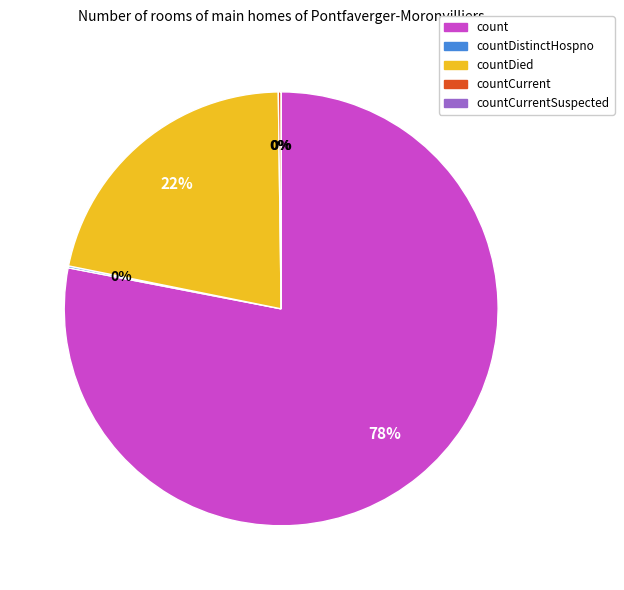

To the nearest percent, what is the difference between the largest and smallest slice percentages?

78%